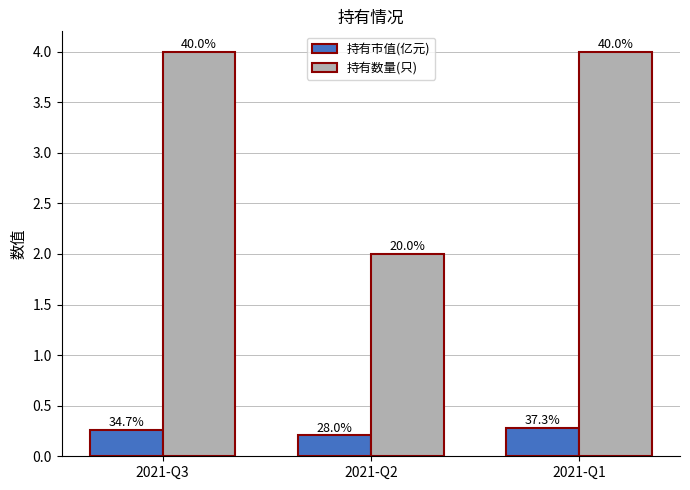

What is the difference between the highest and lowest values at 2021-Q2?

1.8